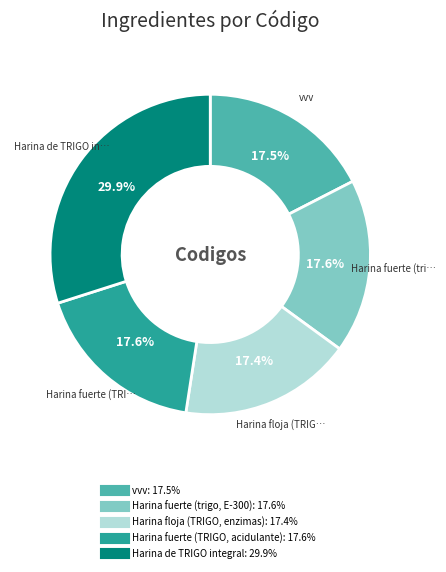

Approximately how many times larger is the value at Harina fuerte (trigo, E-300) compared to vvv?

1.0